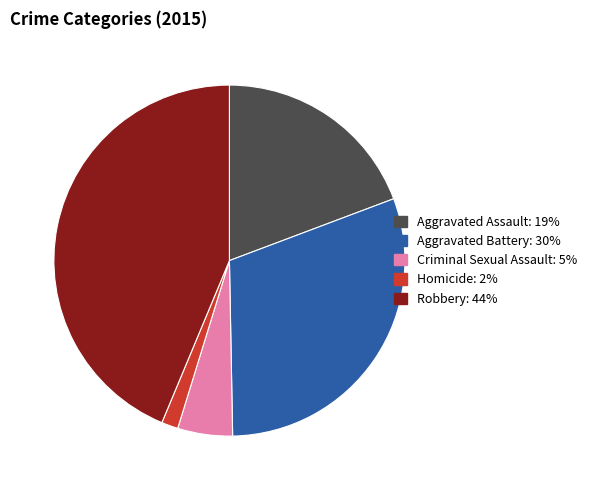

Does any single category account for the majority?

No